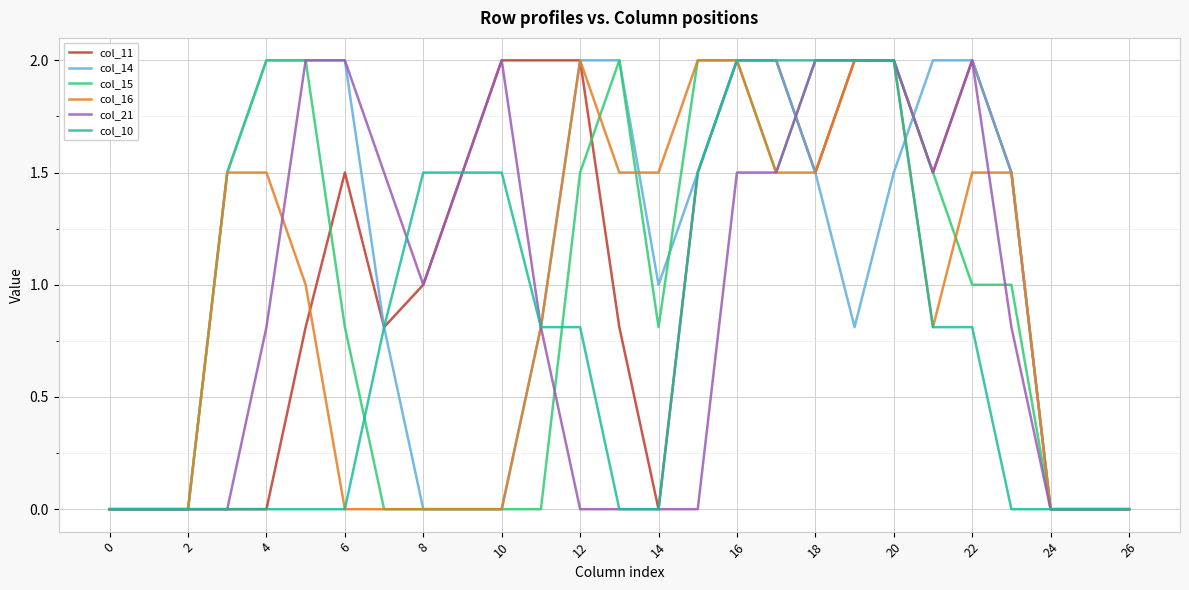

What is the maximum value for col_14?

2.0